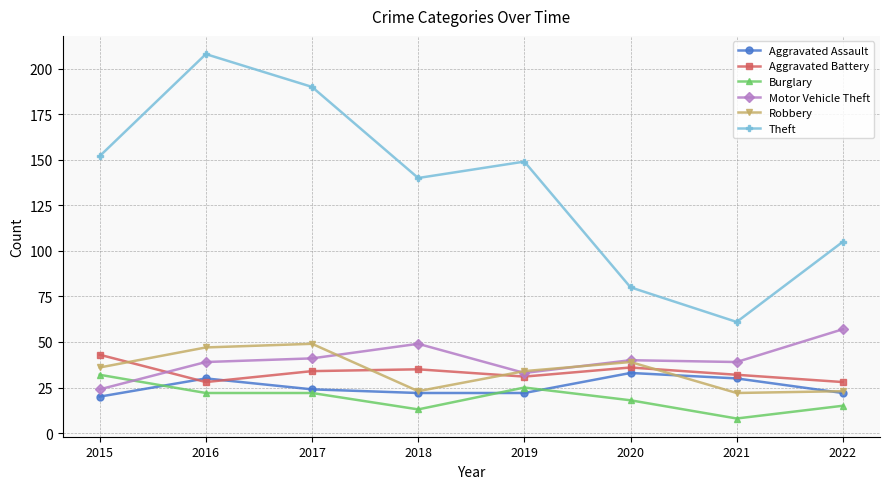

At which label does Aggravated Assault reach its peak?

2020